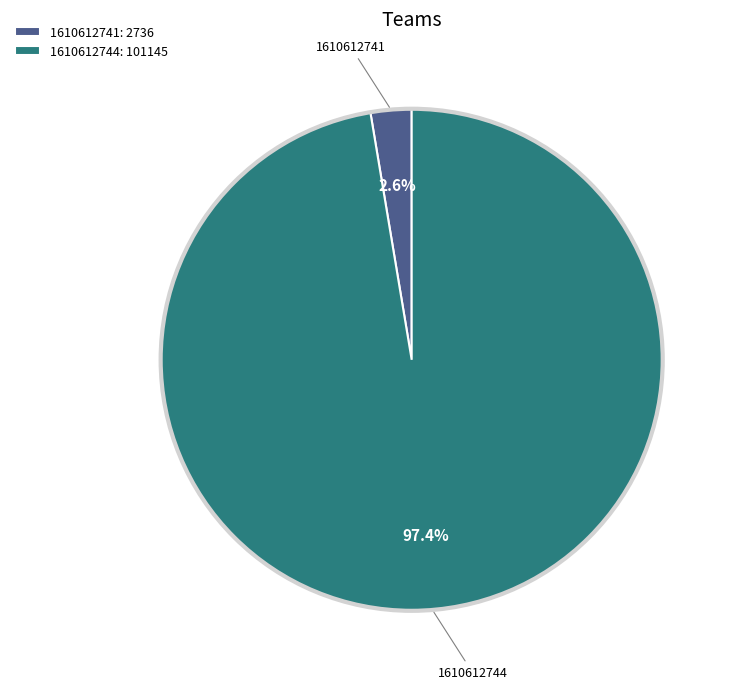

Count the number of slices in the pie.

2